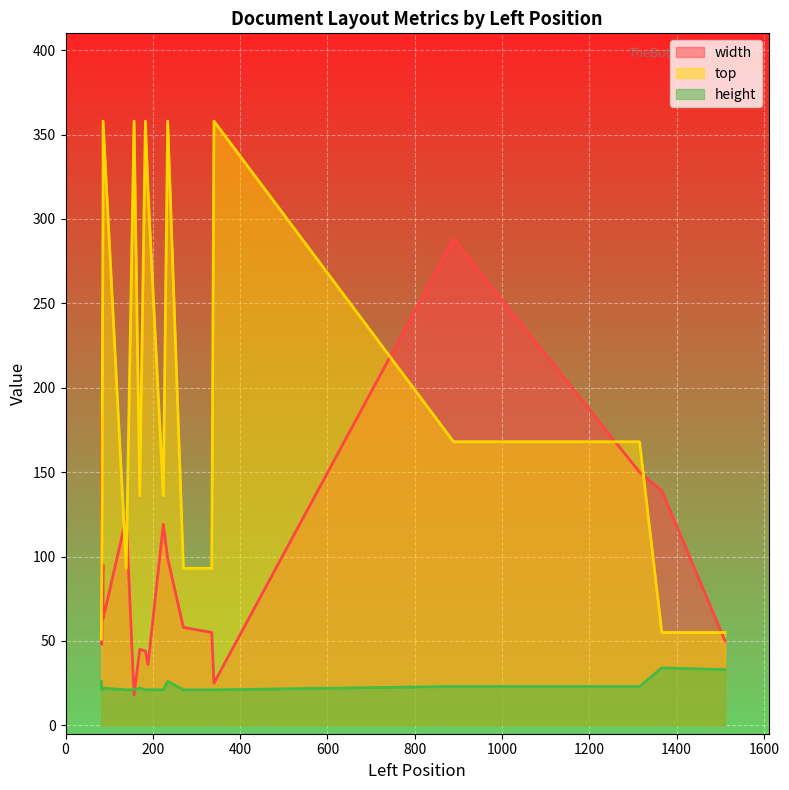

Rank the series at 83 from highest to lowest value.

top, width, height